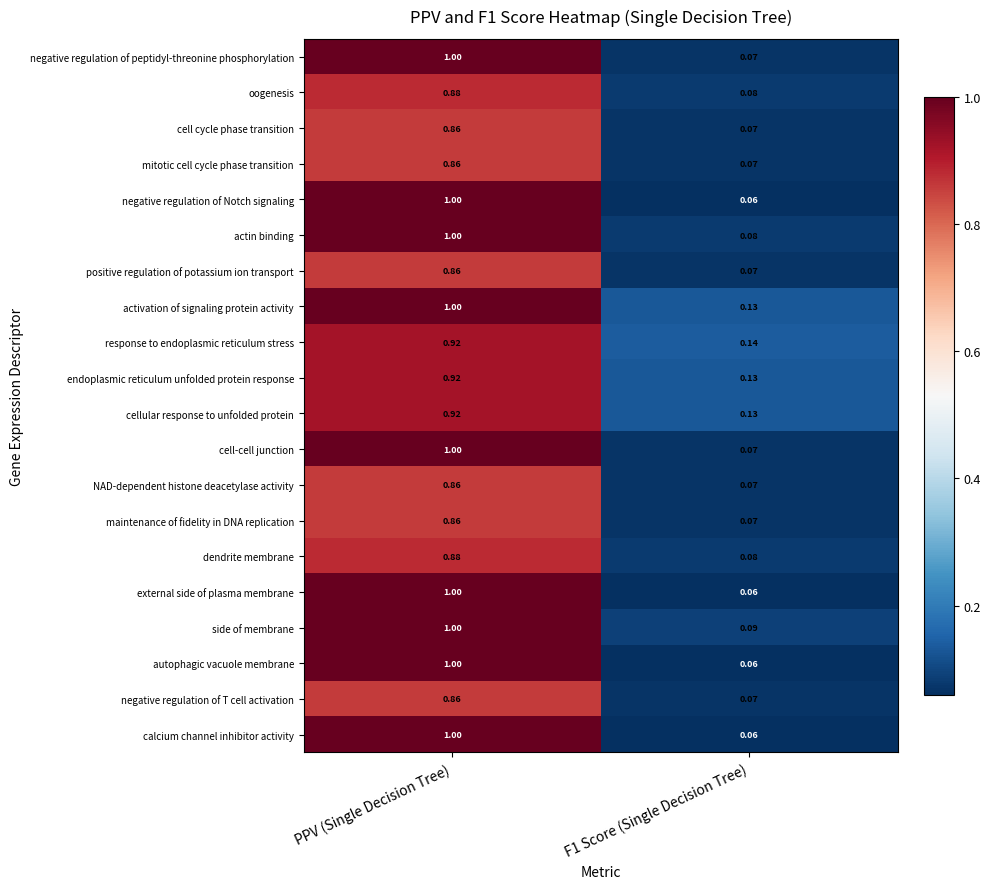

Is the value of endoplasmic reticulum unfolded protein response at PPV (Single Decision Tree) greater than the value of negative regulation of peptidyl-threonine phosphorylation at F1 Score (Single Decision Tree)?

Yes